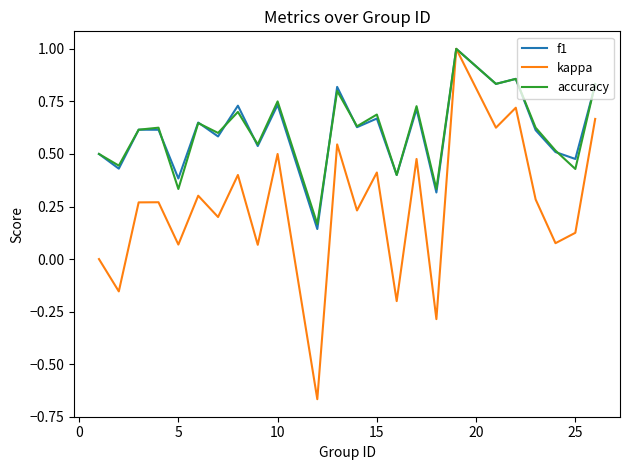

What is the greatest value displayed?

1.0